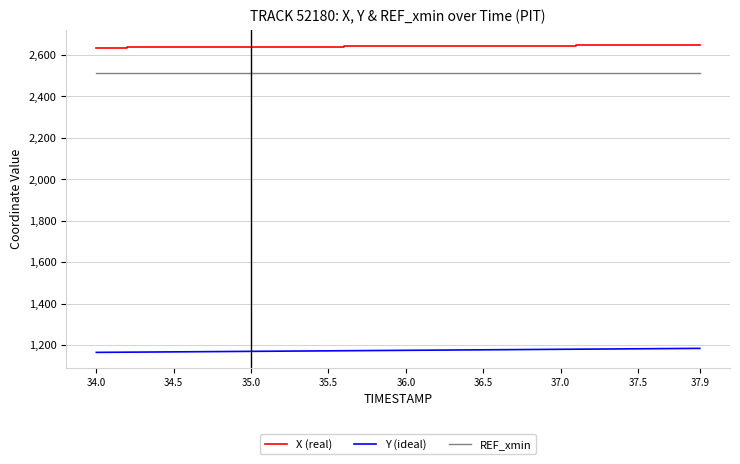

Does the chart display data point markers on the line(s)?

No